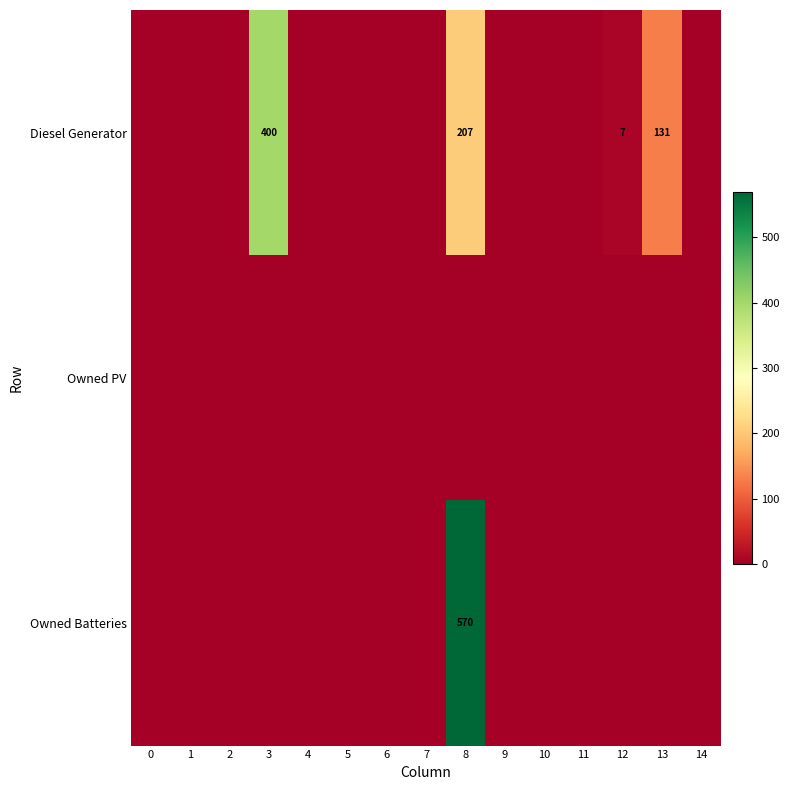

Which series has the largest total across all categories?

Diesel Generator